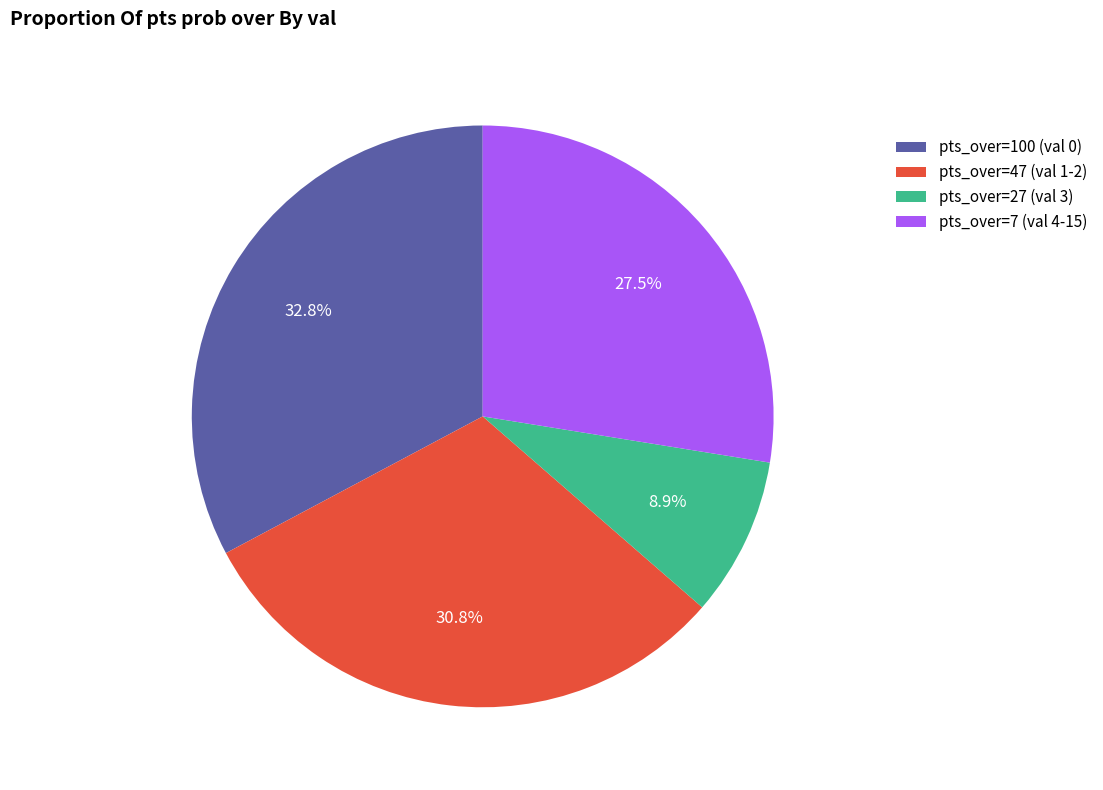

Combined, what portion of the pie is pts_over=100 (val 0) and pts_over=47 (val 1-2)?

63.6%